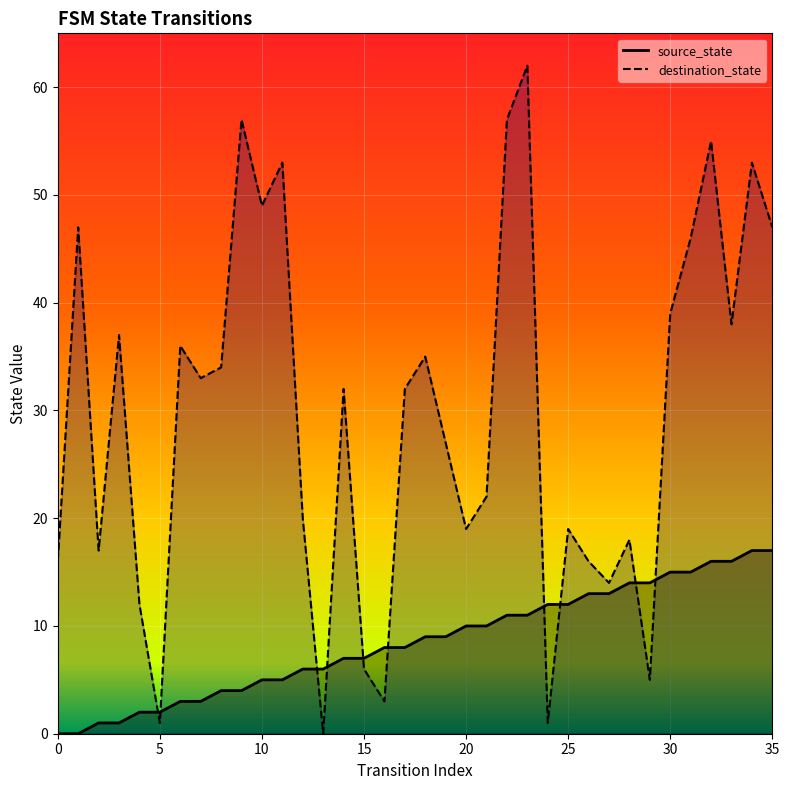

List the series in order of their peak value, lowest first.

source_state, destination_state